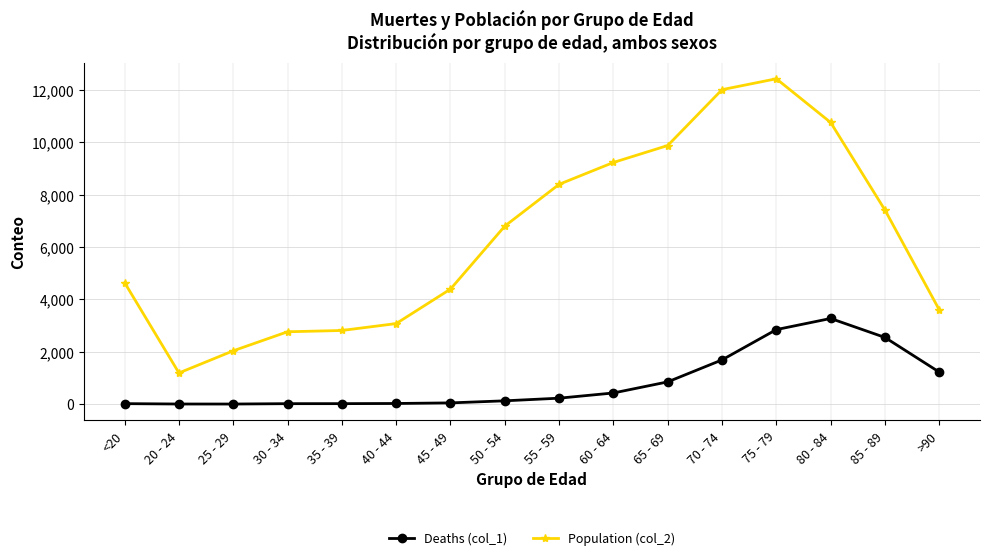

List the series in order of their overall mean, lowest first.

Deaths (col_1), Population (col_2)